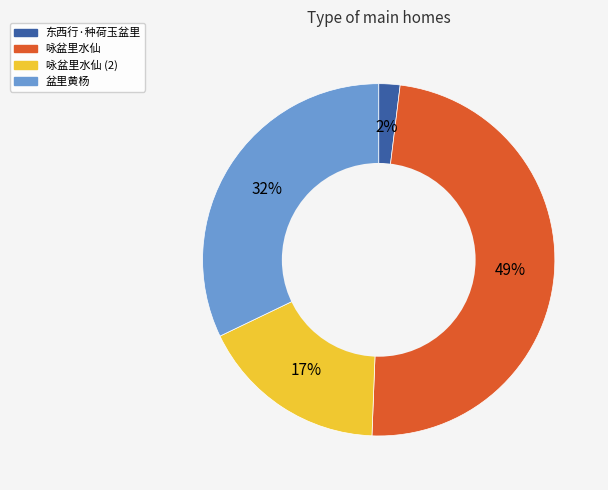

Is there any slice that represents more than half of the pie?

No